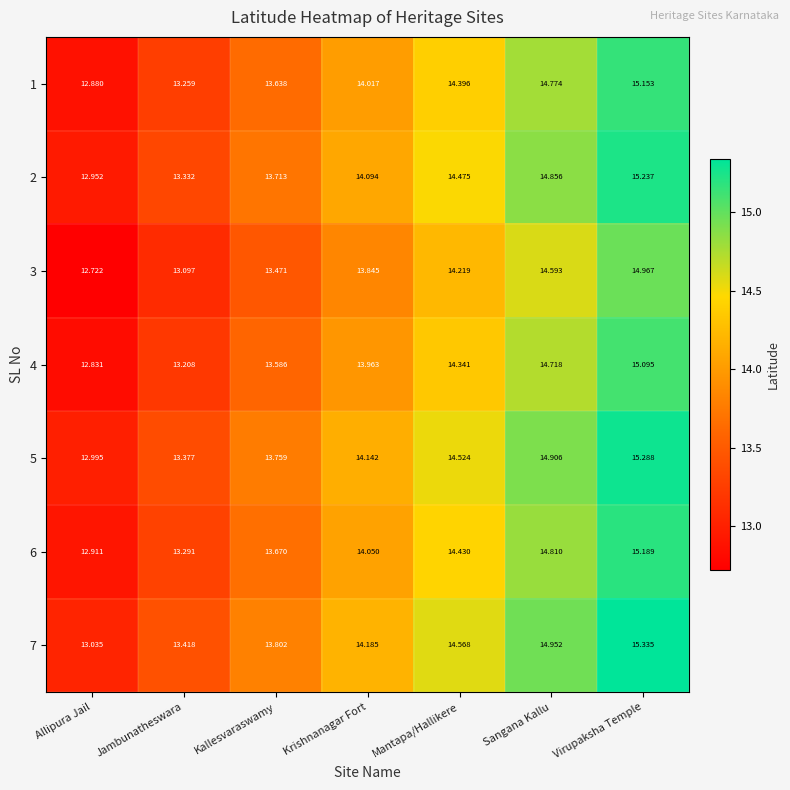

What is the spread (max minus min) of values at Kallesvaraswamy?

0.3